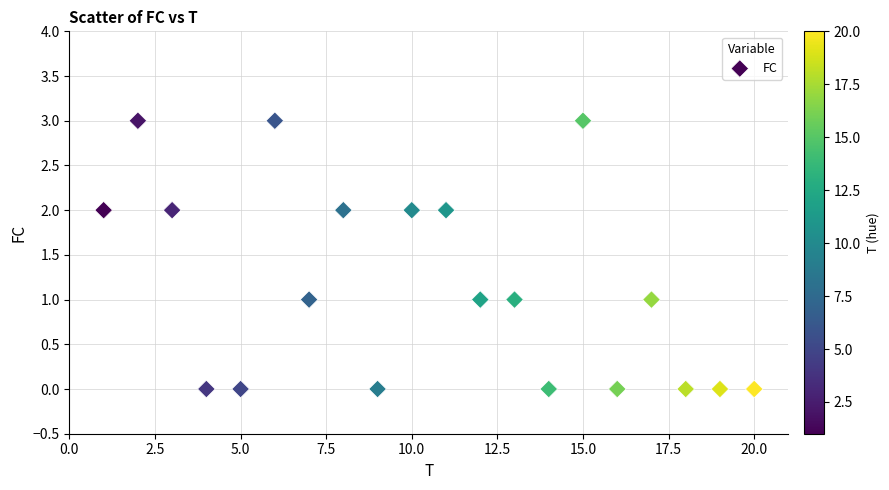

What is the range of Y values (max minus min)?

3